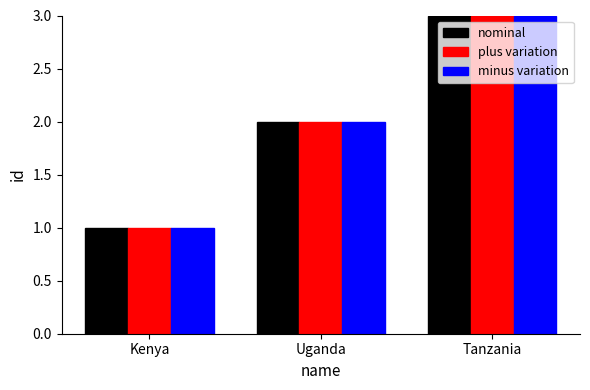

What are all the series names shown in the legend?

nominal, plus variation, minus variation